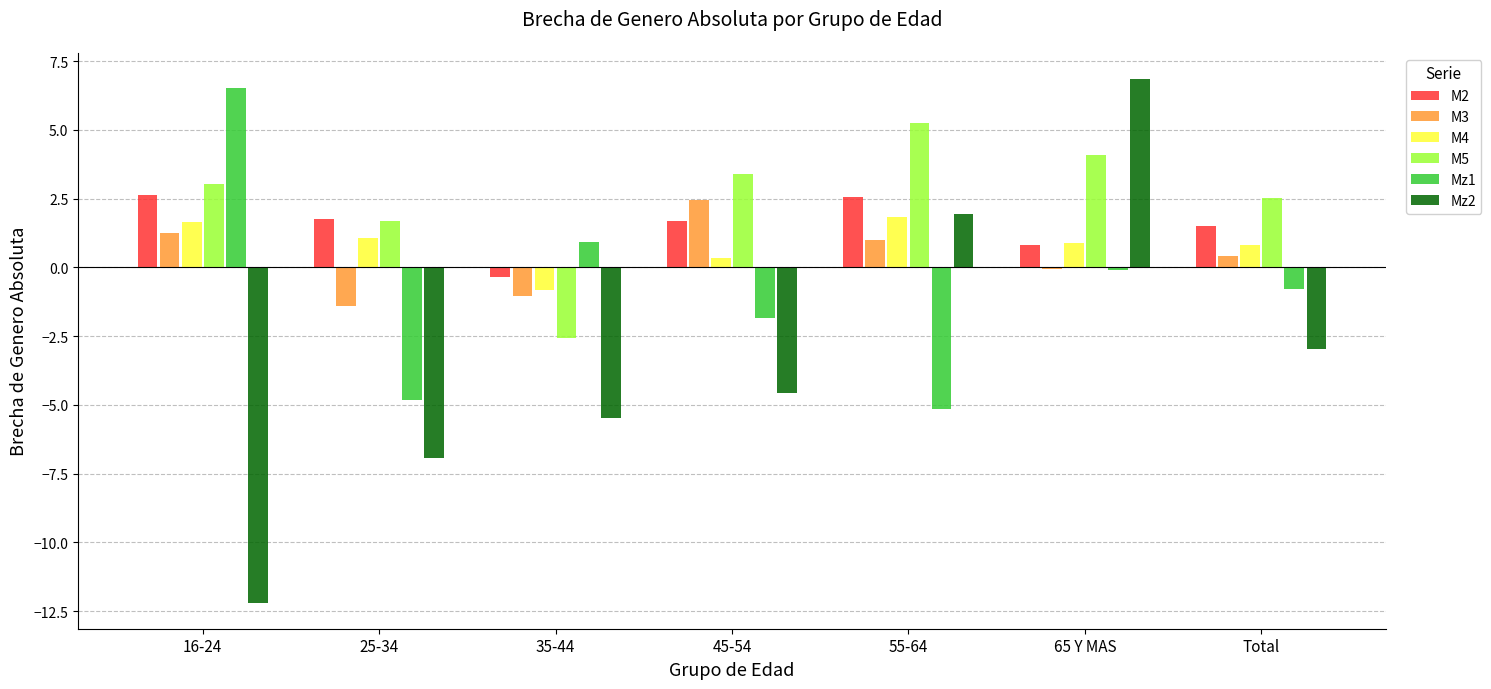

What is the approximate value of M2 at 65 Y MAS?

0.8